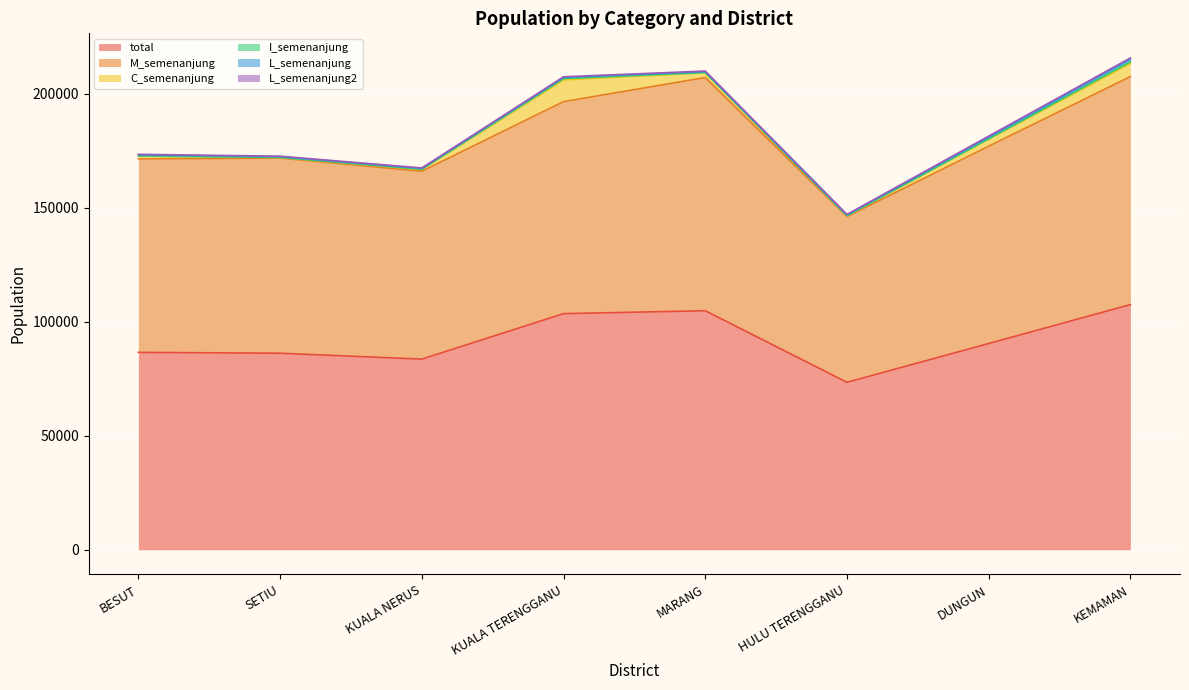

At which category does L_semenanjung2 reach its first local peak?

KUALA TERENGGANU